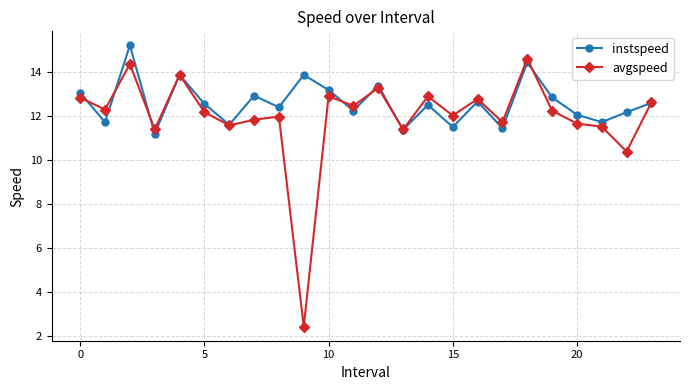

What is the value of the instspeed point at the 8th from the left?

12.9